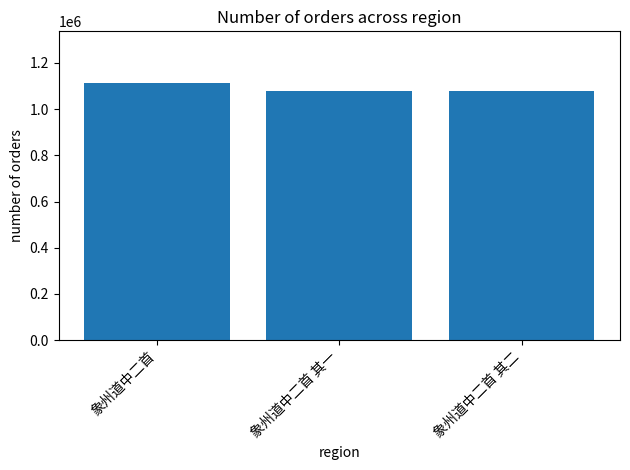

At which category does the chart reach its peak across all series?

象州道中二首